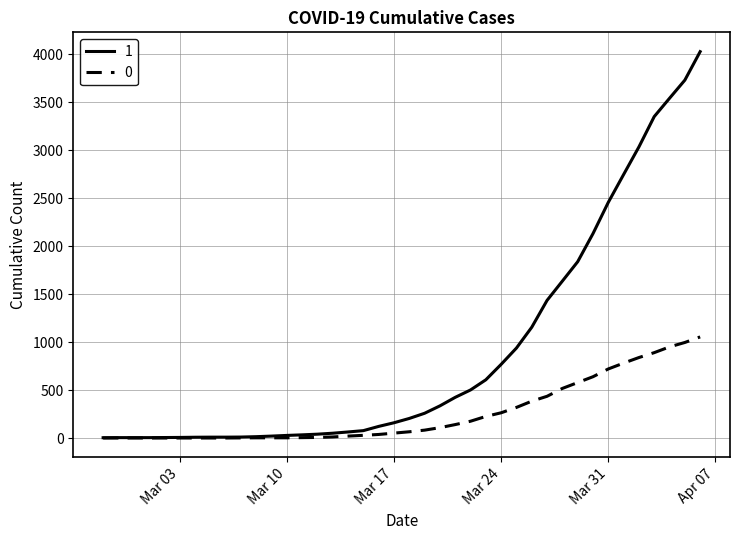

List the series in order of their peak value, highest first.

1, 0